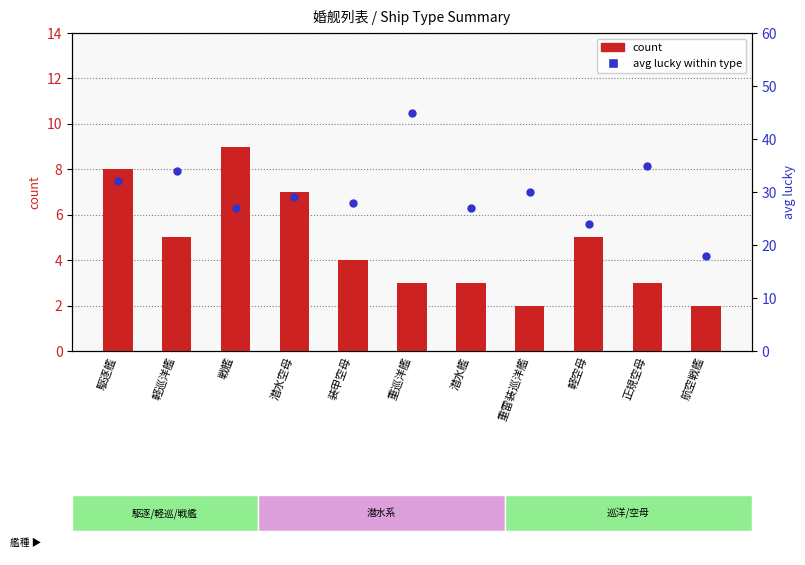

Which series contains the lowest Y value?

count